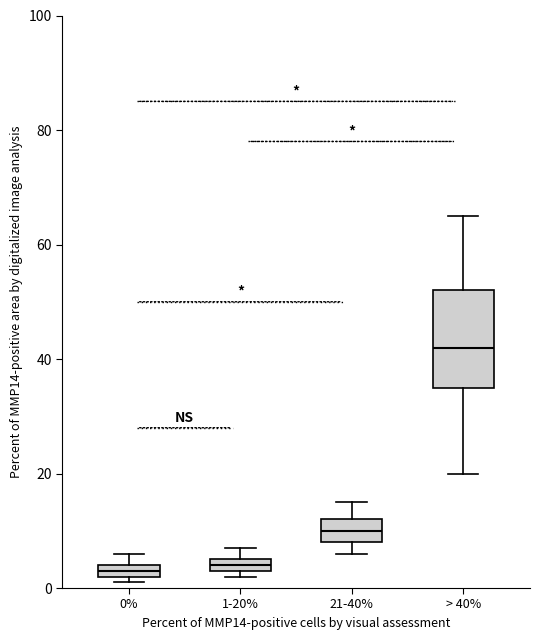

Where does the median line of the box for > 40% sit on the y-axis? The values are not printed on the chart, so give them approximately, as read against the axis.

42